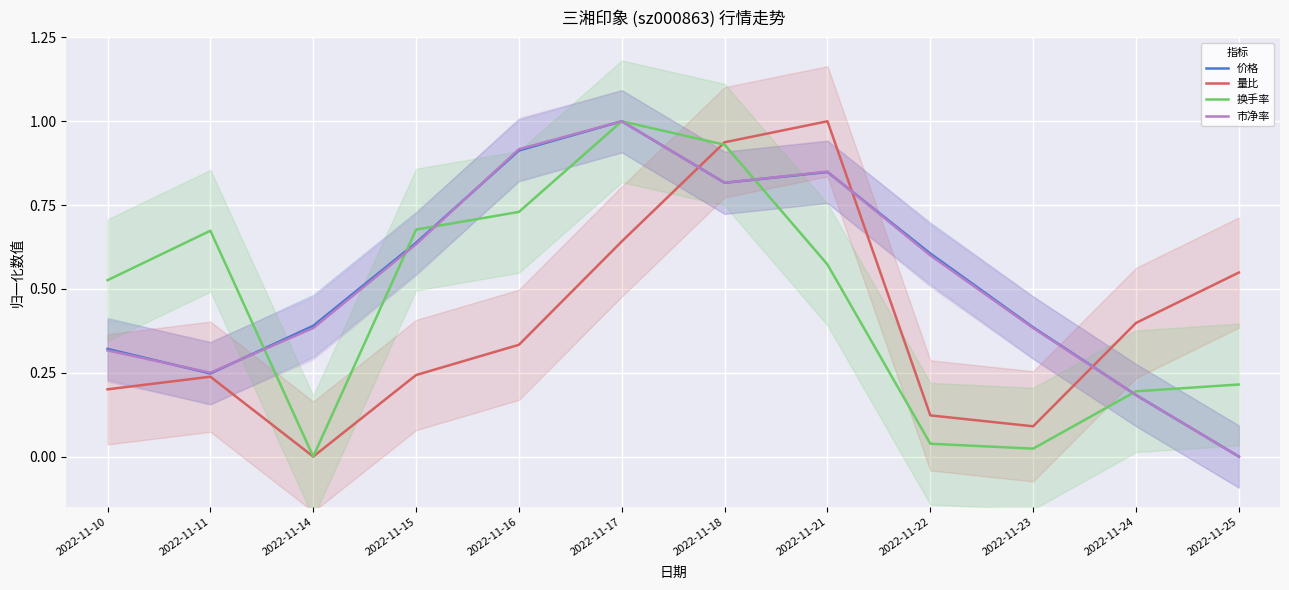

How many lines are shown in the chart?

4